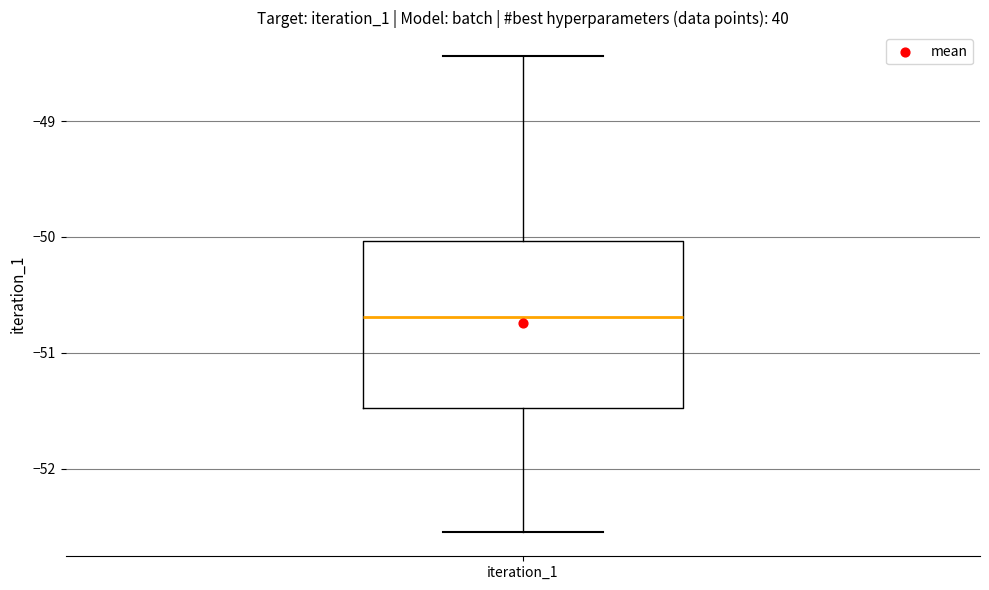

Read this box plot against the y-axis: the position of the median line, the range covered by the box, and the ends of both whiskers. The values are not printed on the chart, so give them approximately, as read against the axis.

median -50.7, box -51.5 to -50.0, whiskers -52.5 to -48.4